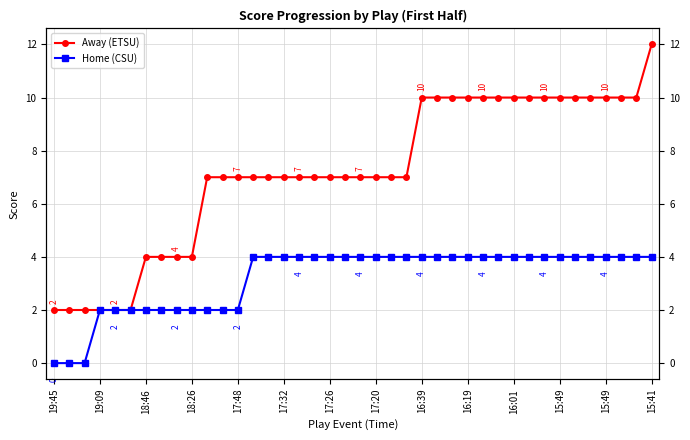

Which has a higher value, 19:45 or 17?

17